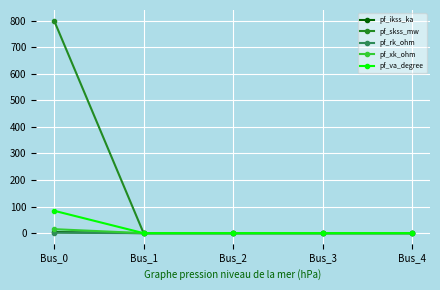

At which category is the sum across all series the highest?

Bus_0